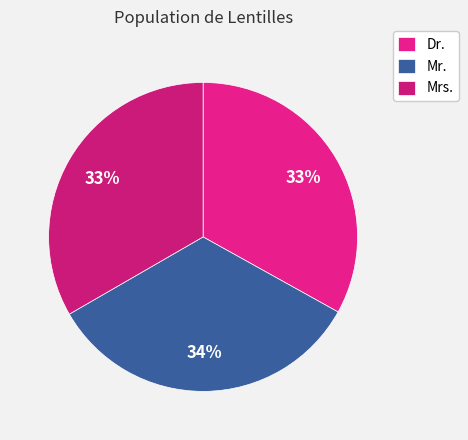

Does Dr. represent more than half of the total?

No